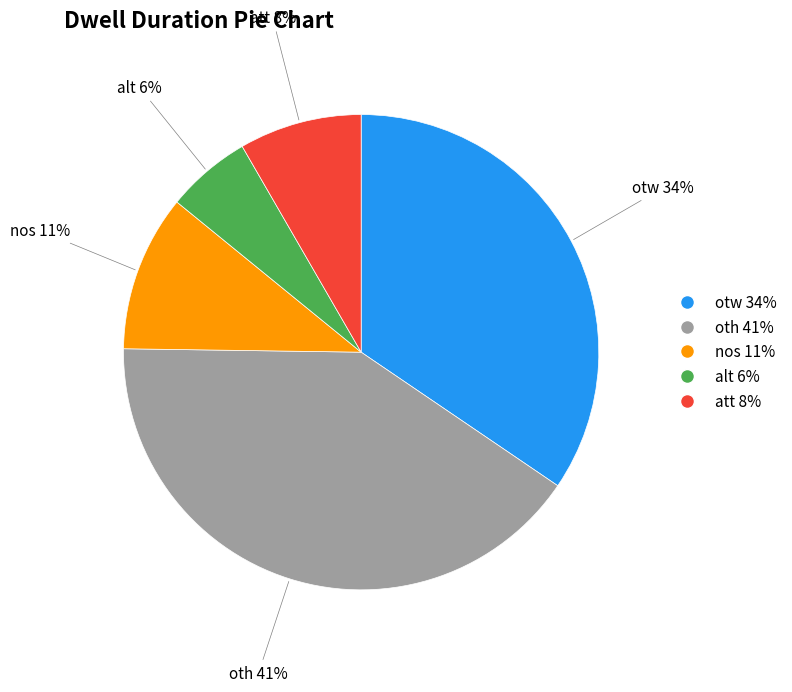

Do alt and att together represent more than half of the pie?

No